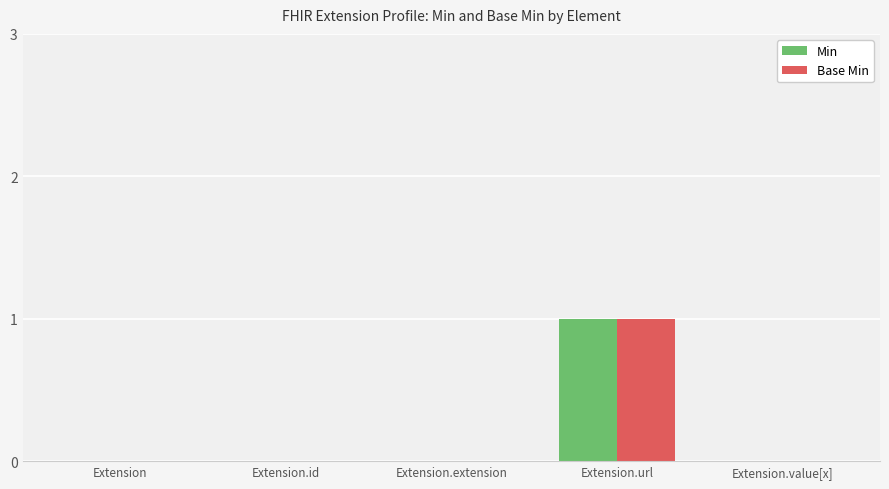

Is it true that Min equals 0 at Extension?

True